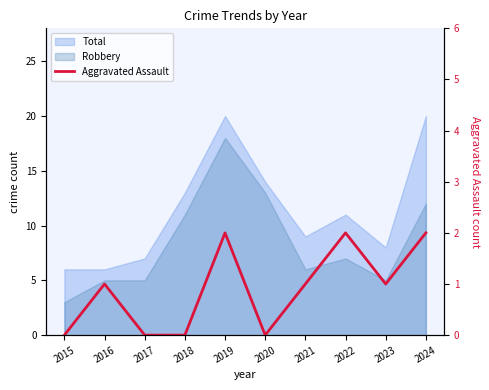

What is the difference between the maximum and second lowest values?

2